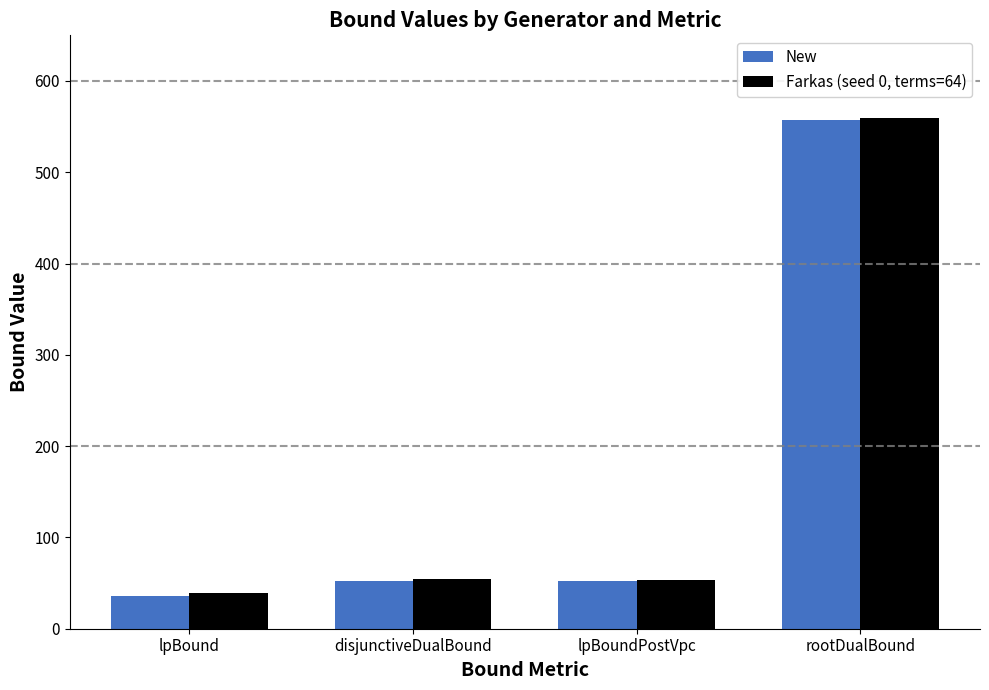

What is the spread (max minus min) of values at lpBound?

2.8